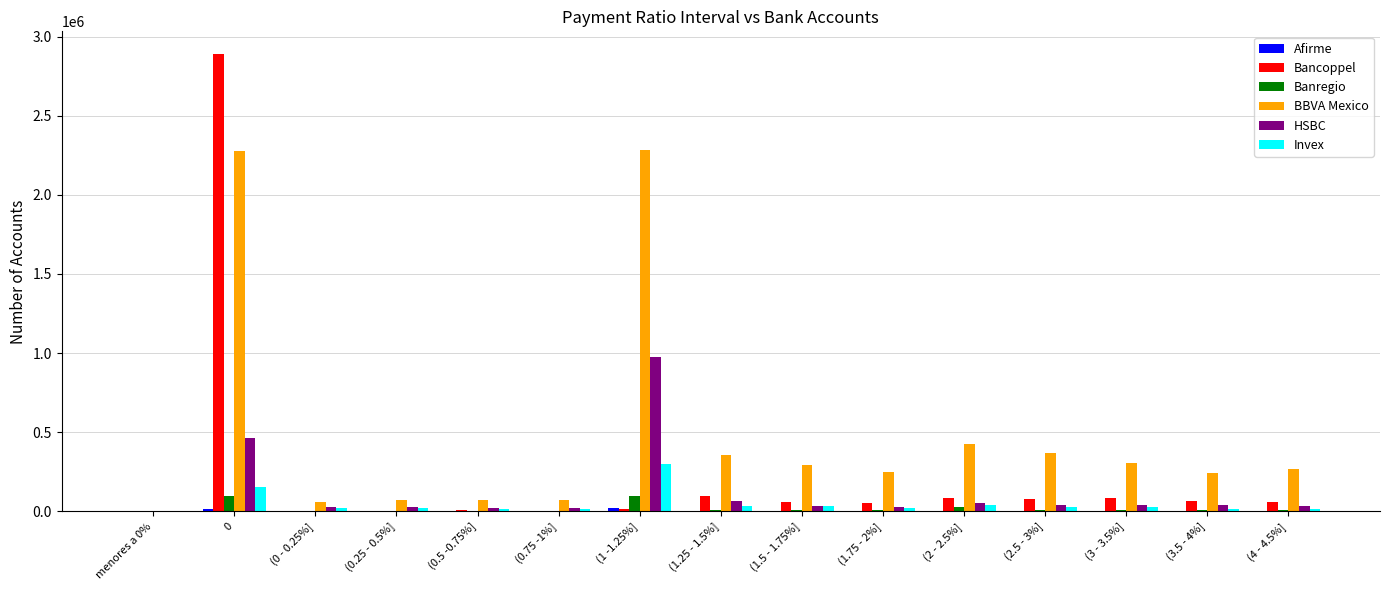

Read the Bancoppel value at (1.25 - 1.5%].

96567